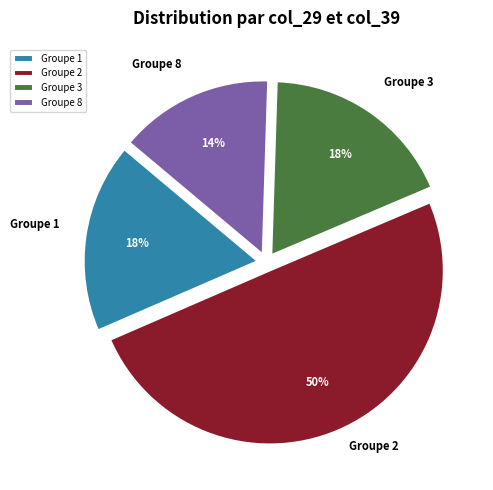

Which has a higher value, Groupe 8 or Groupe 3?

Groupe 3